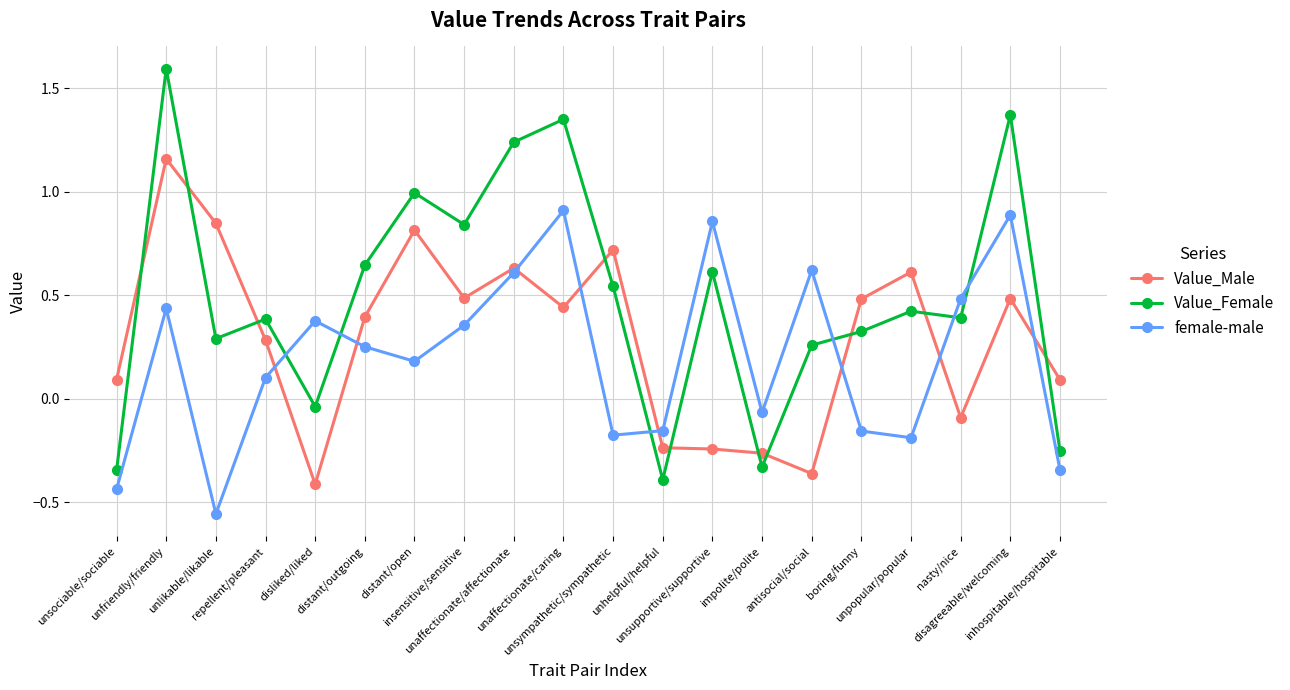

The value of Value_Female at distant/outgoing is 0.2. True or false?

False